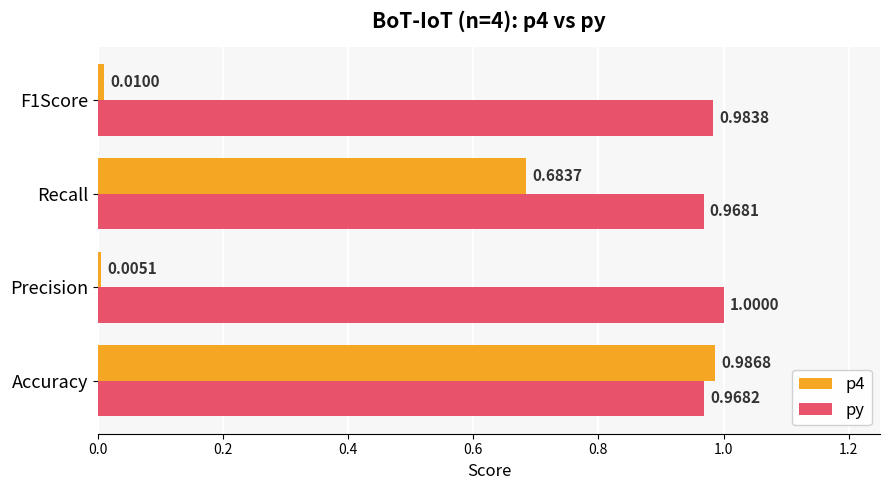

Count the number of data series in this chart.

2